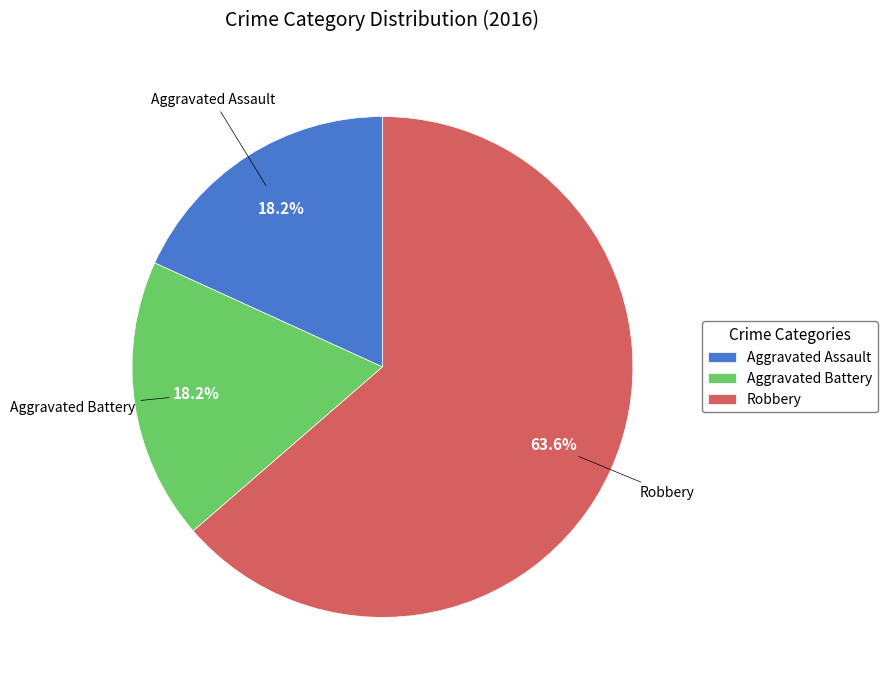

Which slice is the largest?

Robbery